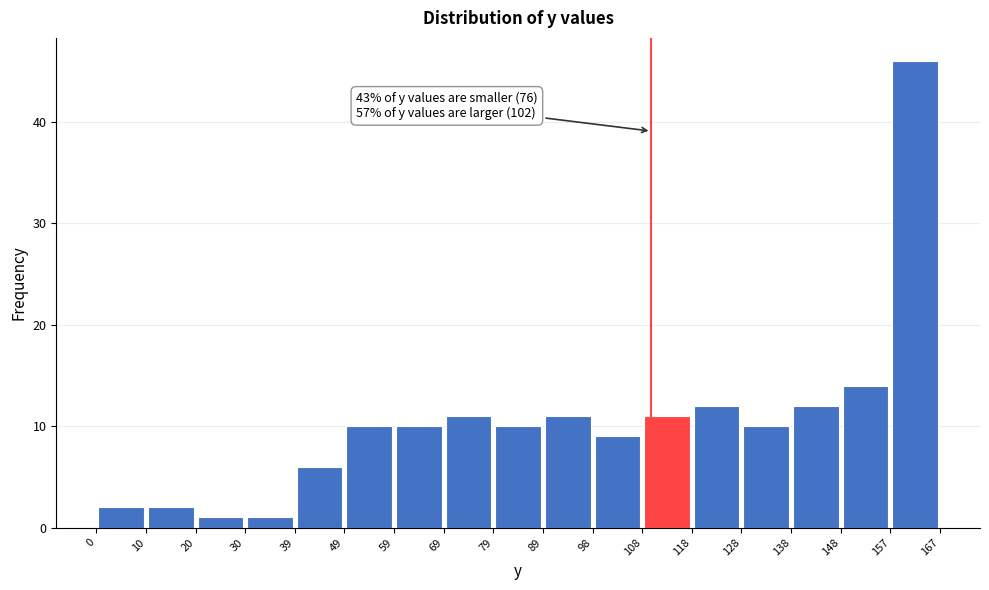

Over which range of the x-axis is the bar tallest?

157 to 167